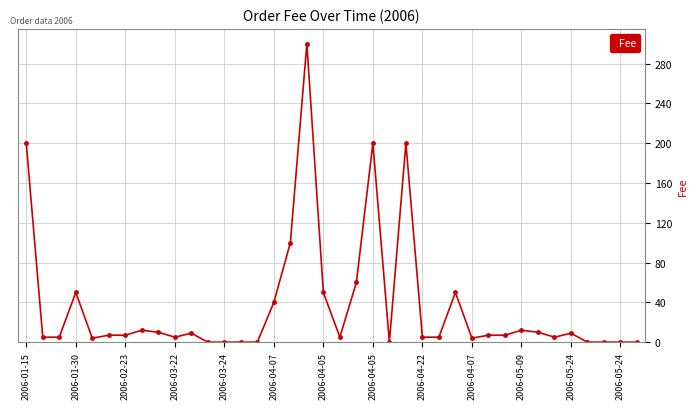

What is the maximum value shown in the chart?

300